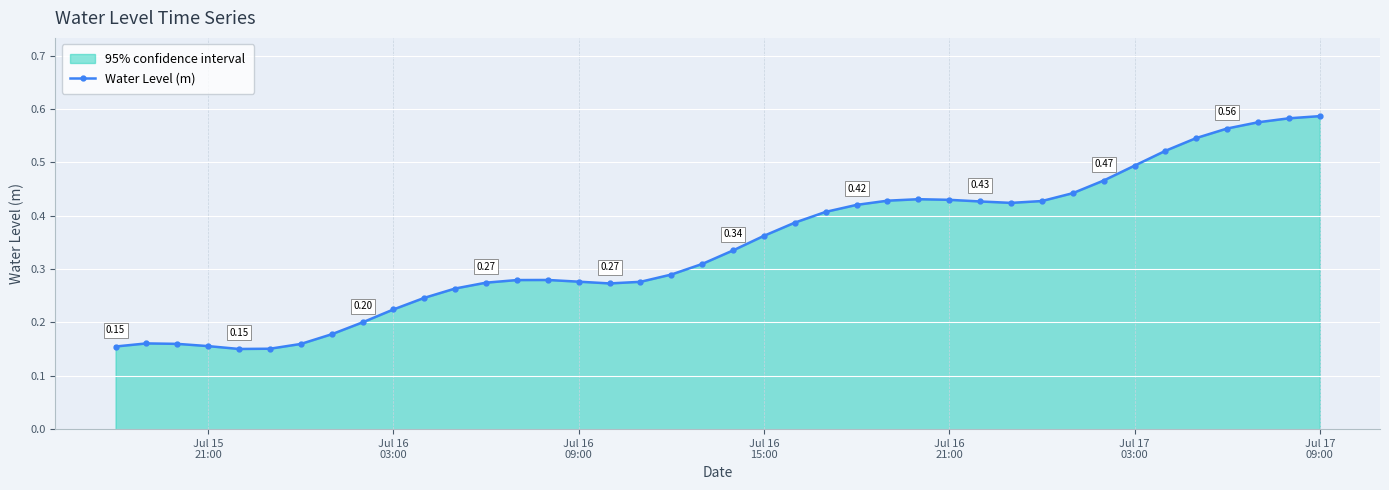

Reading right to left, extract all data points from this chart.

0.6	0.6	0.6	0.6	0.5	0.5	0.5	0.5	0.4	0.4	0.4	0.4	0.4	0.4	0.4	0.4	0.4	0.4	0.4	0.3	0.3	0.3	0.3	0.3	0.3	0.3	0.3	0.3	0.3	0.2	0.2	0.2	0.2	0.2	0.2	0.2	0.2	0.2	0.2	0.2